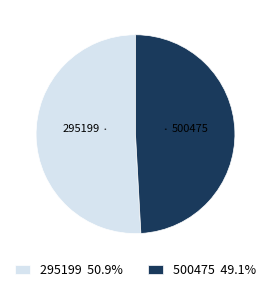

Which has a higher value, 295199 or 500475?

295199